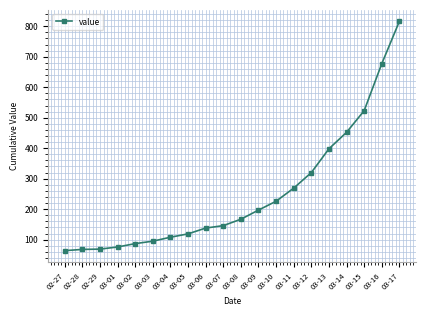

Approximately how many times larger is the value at 03-13 compared to 03-09?

2.0